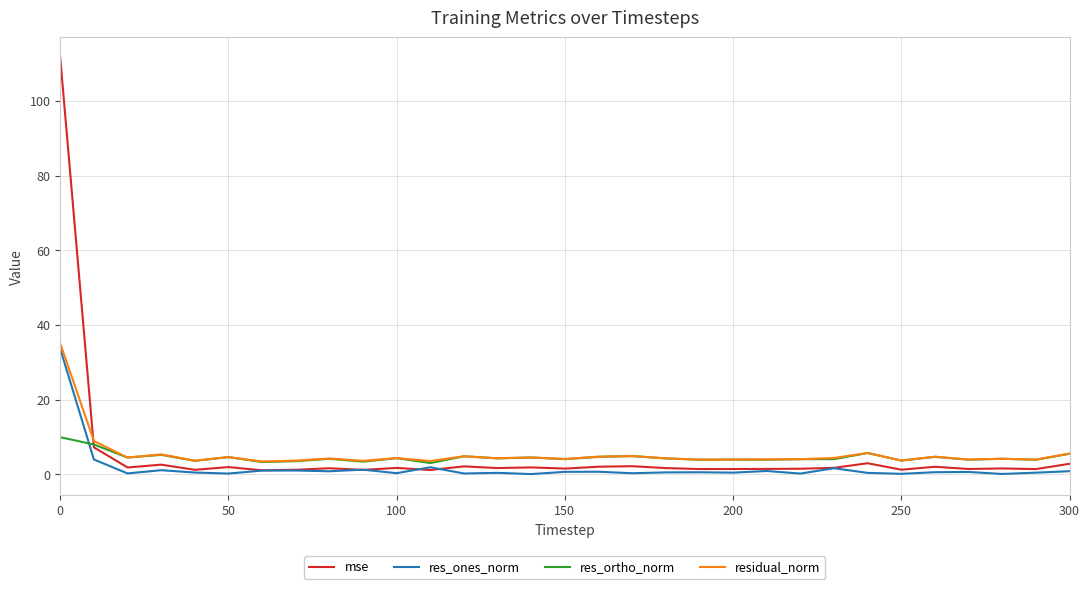

What is the maximum value for mse?

111.4